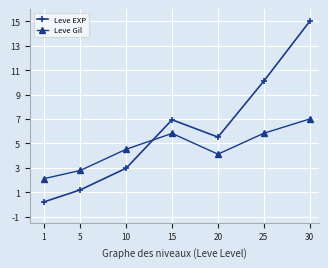

At which label does Leve EXP reach its minimum?

1